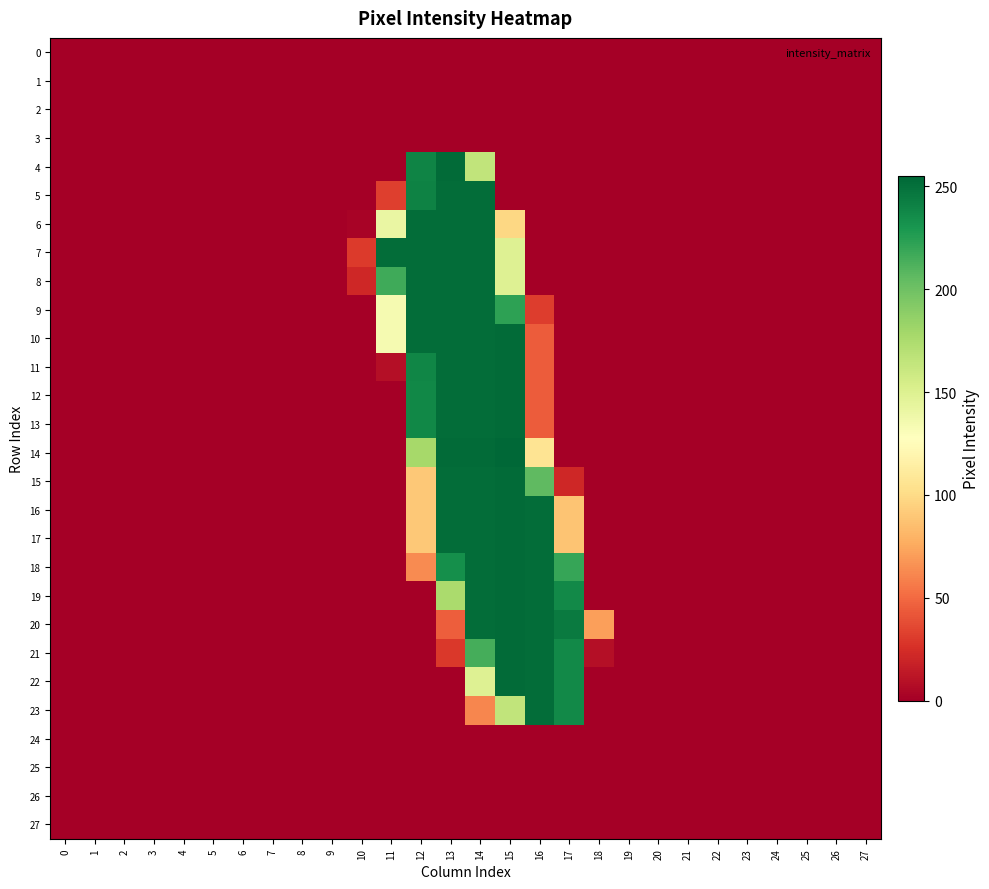

Which series has the largest total across all categories?

18